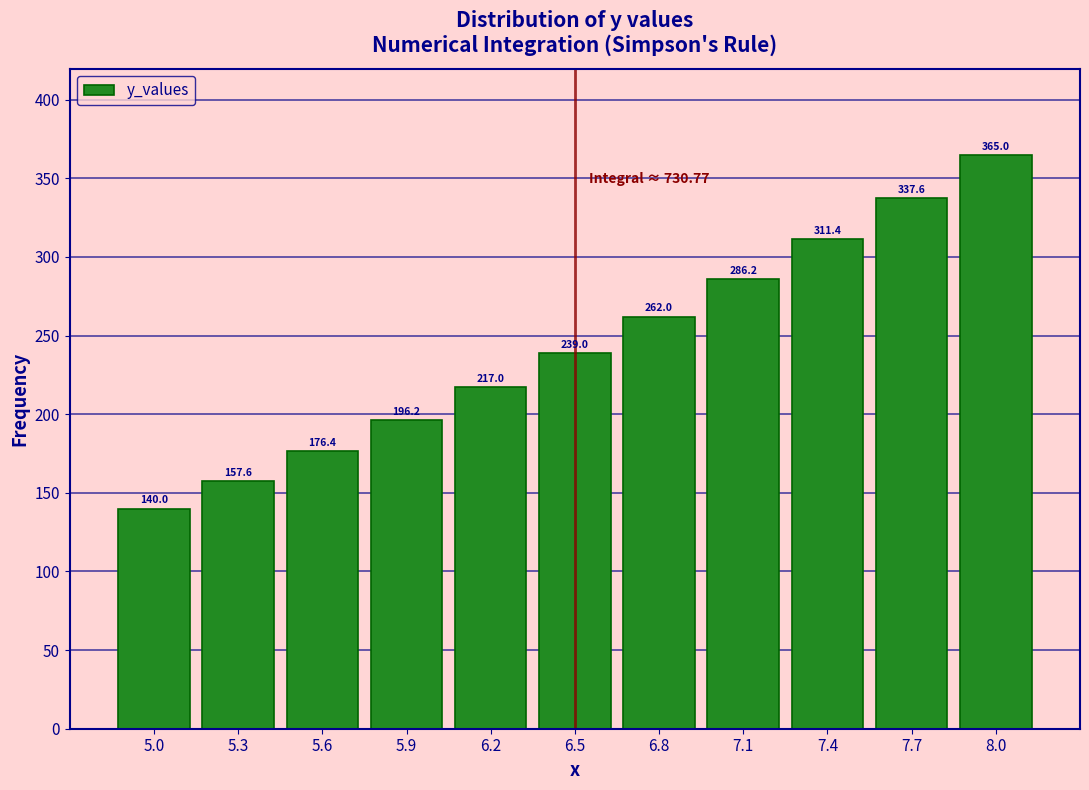

Reading left to right, extract all data points from this chart.

140.0	157.6	176.4	196.2	217.0	239.0	262.0	286.2	311.4	337.6	365.0